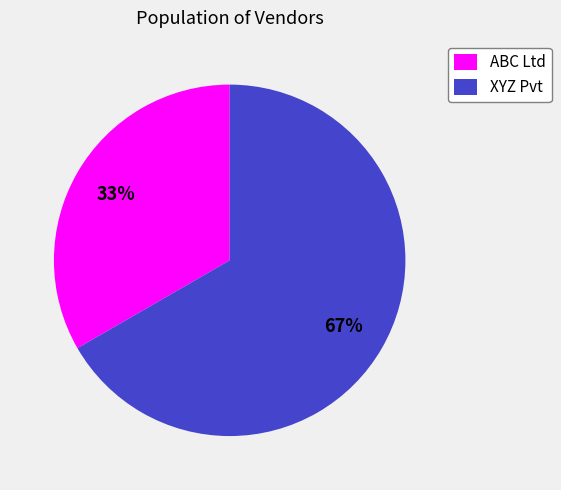

To the nearest percent, what is the average slice percentage?

50%